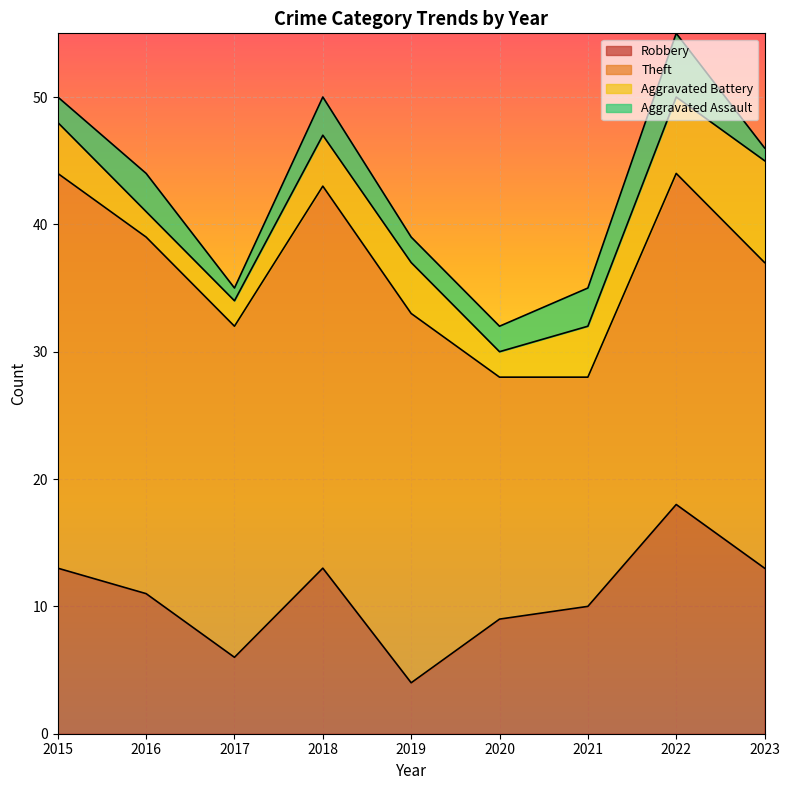

What is the sum of all Aggravated Battery values?

36